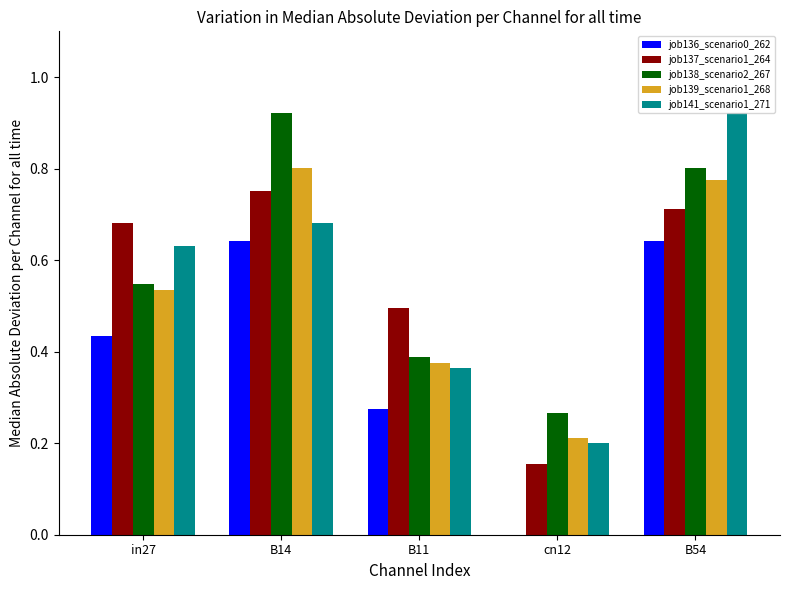

The value of job136_scenario0_262 at cn12 is 0.3. True or false?

False